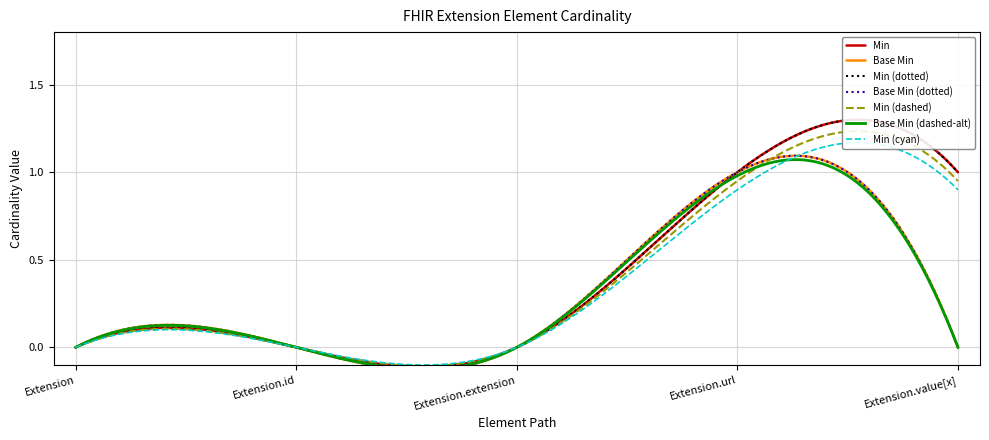

What is the label of the 3rd point from the left?

Extension.extension